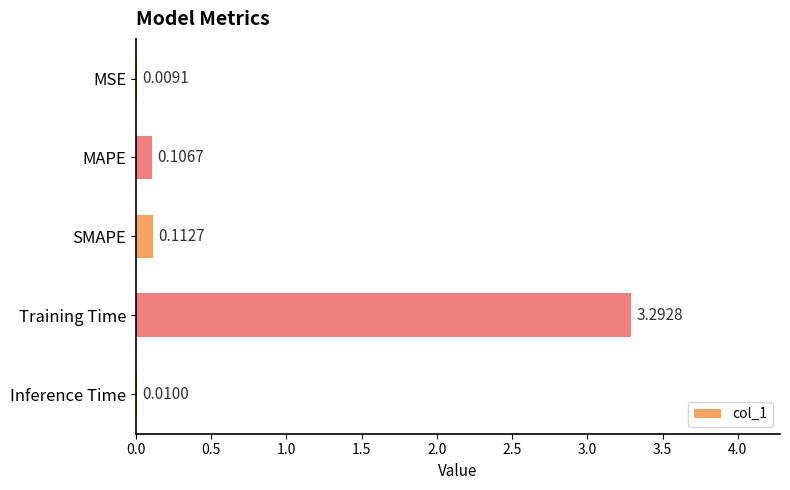

At which category does the chart reach its peak across all series?

Training Time